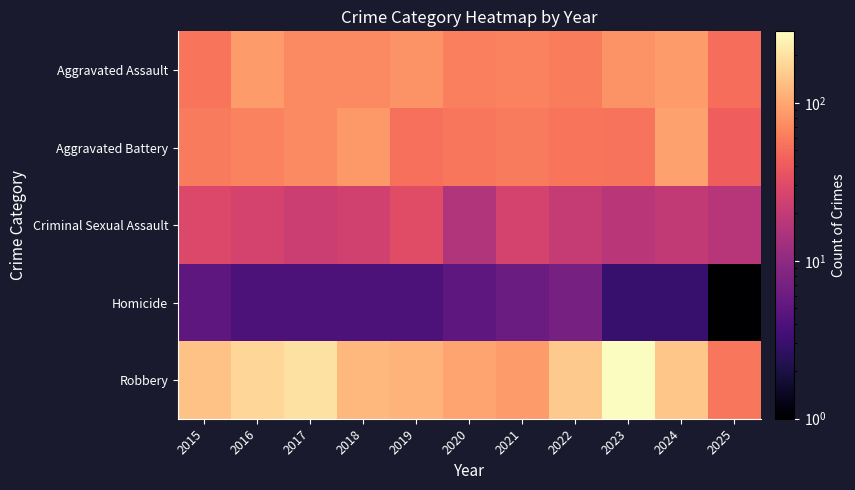

At how many categories does at least one series exceed 26?

11